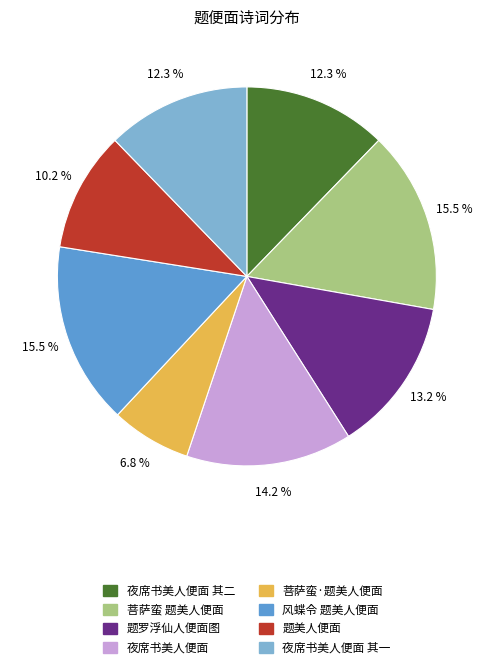

Approximately how many times larger is the value at 菩萨蛮 题美人便面 compared to 题美人便面?

1.5